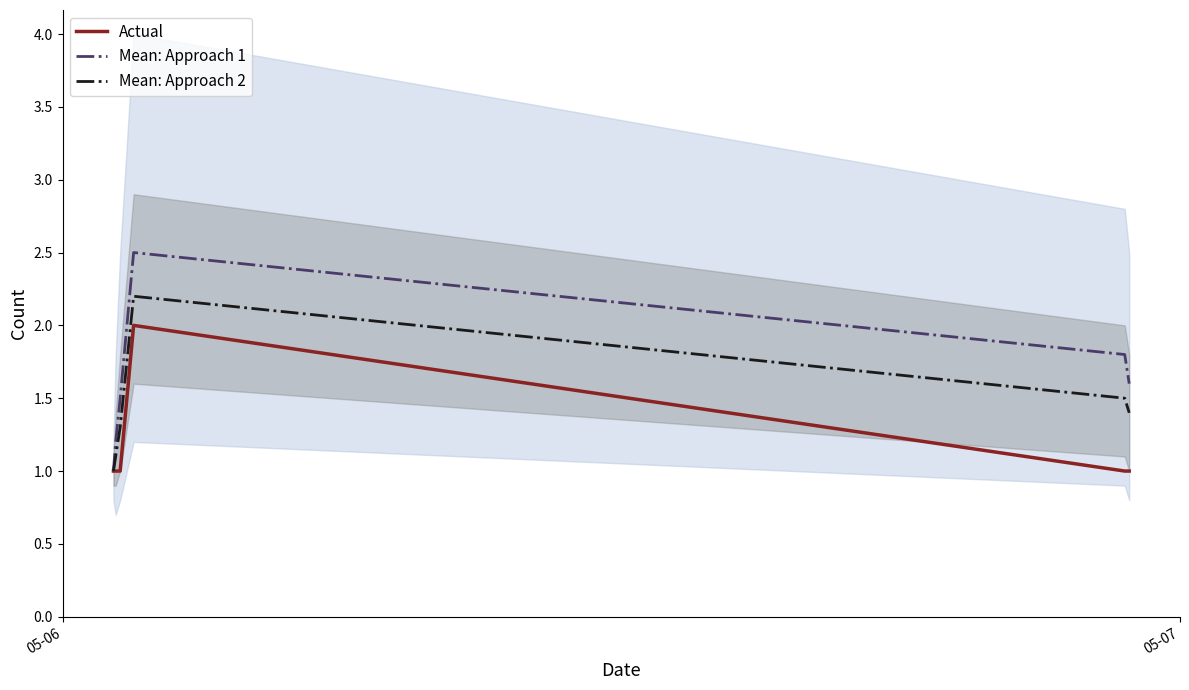

What is the highest value of the Mean: Approach 1 series?

2.5